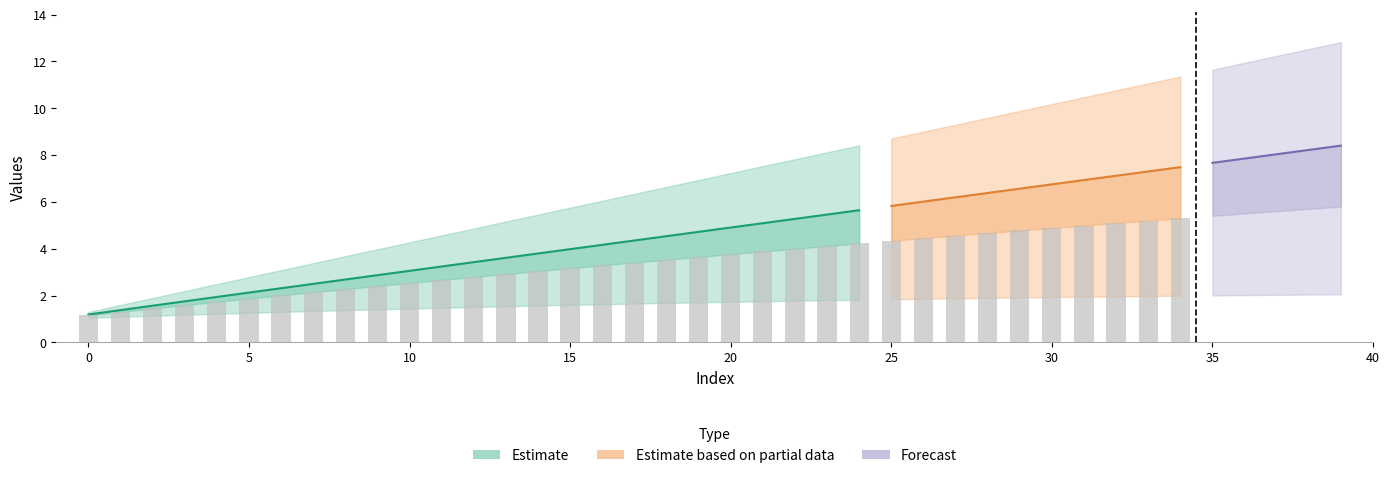

At how many categories does at least one series exceed 7?

20